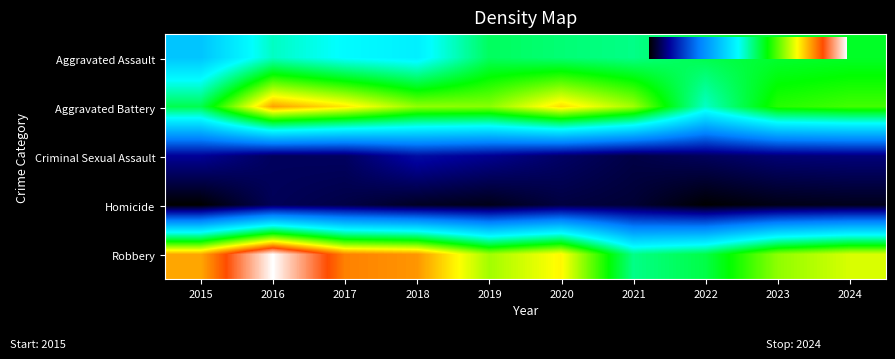

True or false: Robbery has a value of 192 at 2020.

False